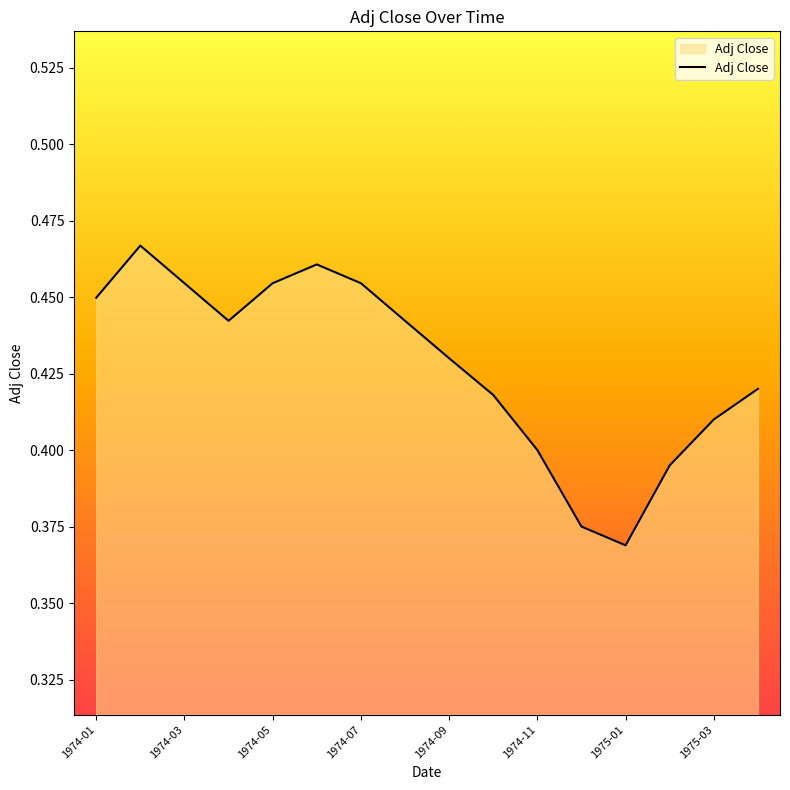

How many lines are shown in the chart?

1